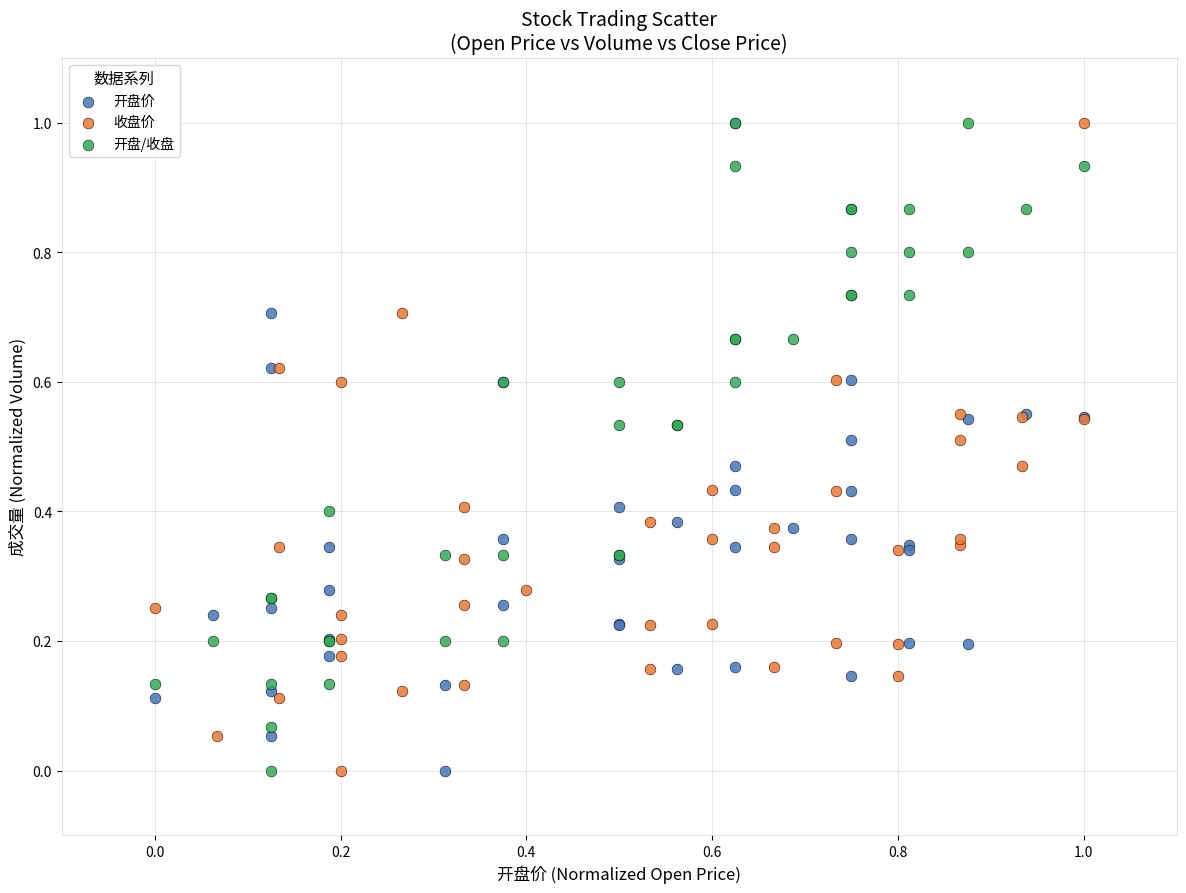

What are all the series names shown in the legend?

开盘价, 收盘价, 开盘/收盘